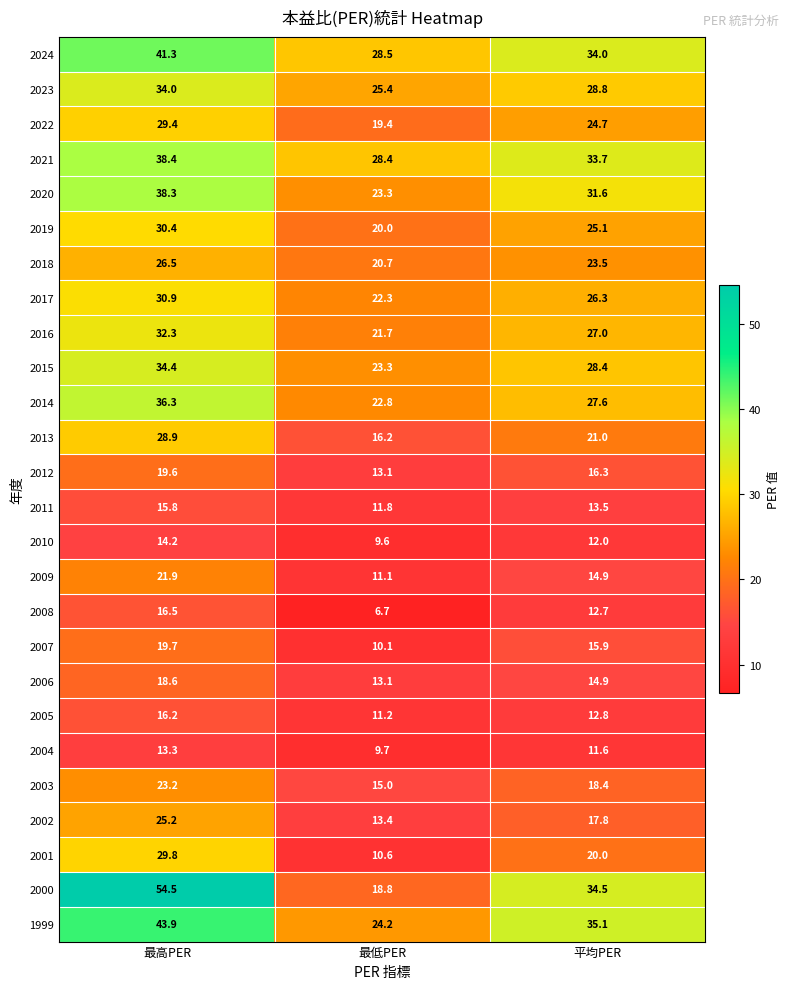

Between 最高PER and 最低PER, which series saw the biggest shift?

2000